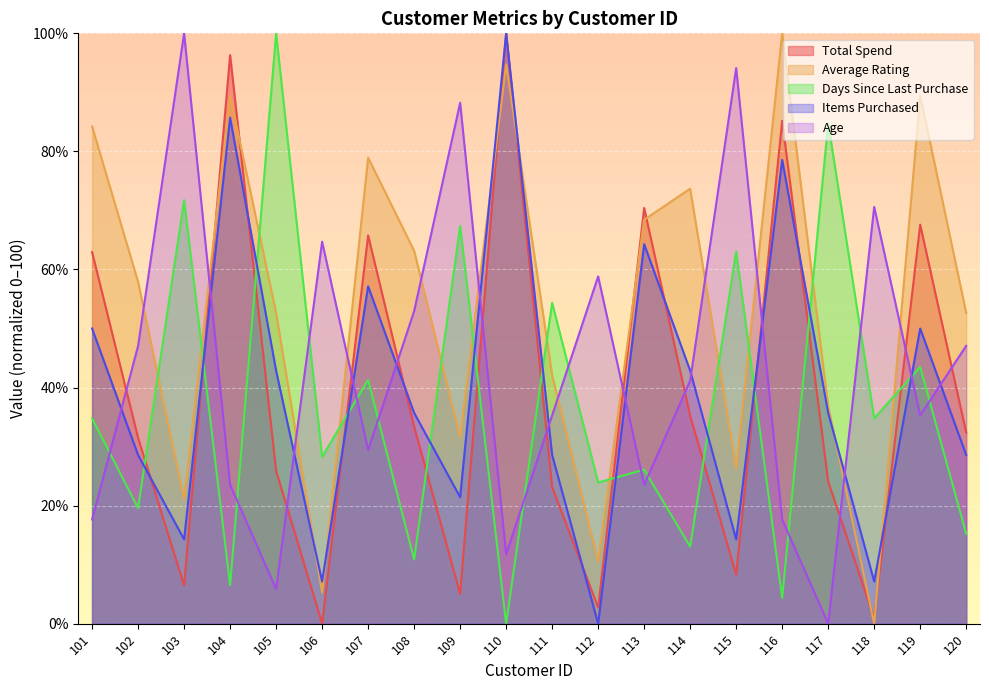

Between 111 and 120, which series saw the biggest shift?

Days Since Last Purchase